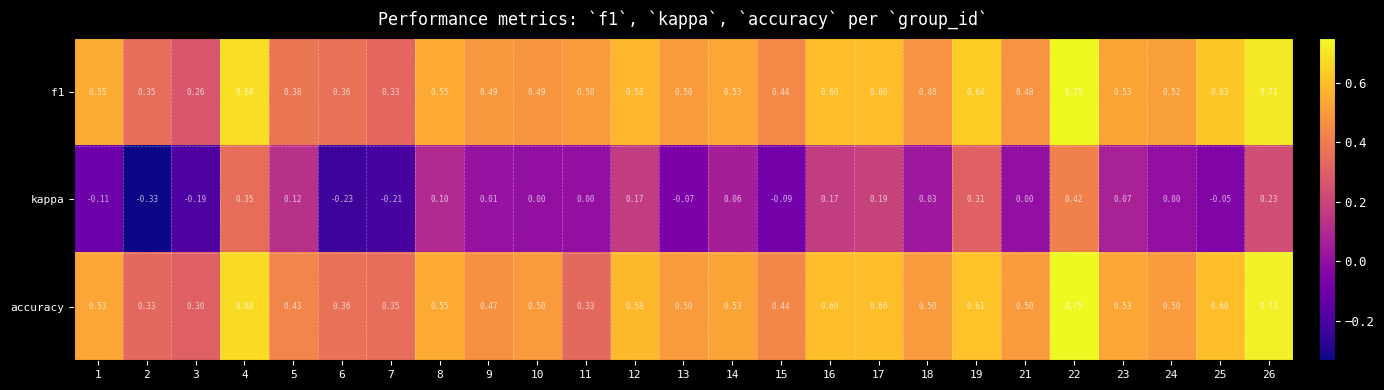

Is the value of accuracy at 9 greater than the value of kappa at 16?

Yes